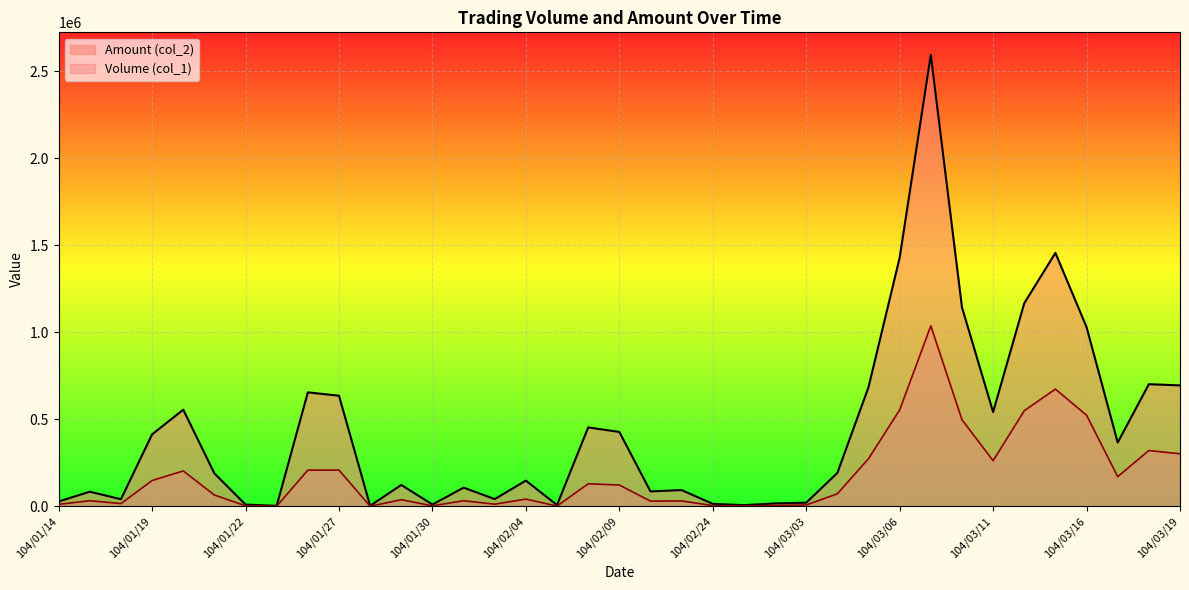

The value of Amount (col_2) at 104/01/22 is 10570.0. True or false?

True